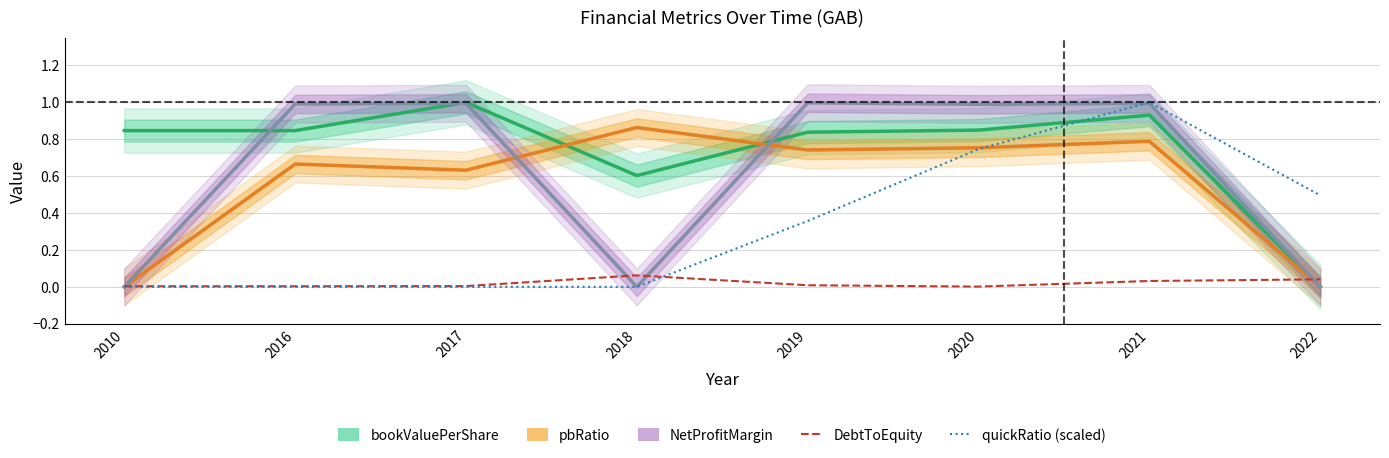

At which label does pbRatio reach its minimum?

2010